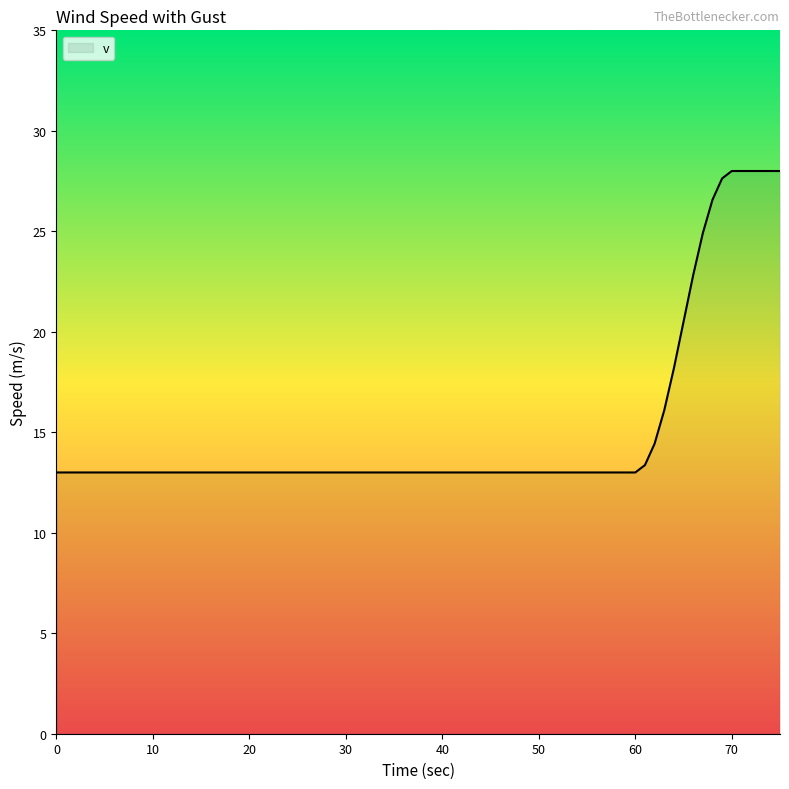

How many lines are shown in the chart?

1